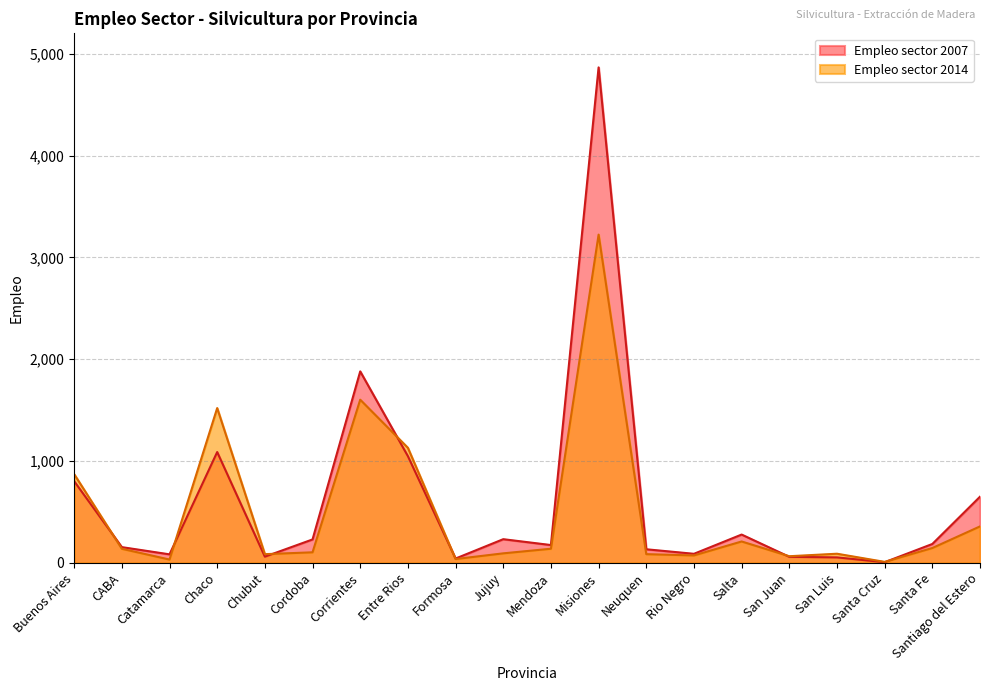

Reading left to right, extract all data points from this chart.

Empleo sector 2007: 802.2	154.8	84.0	1088.5	61.0	230.2	1880.5	1048.0	42.8	232.8	175.2	4865.5	133.8	89.2	278.2	59.5	54.0	6.8	185.8	650.0
Empleo sector 2014: 871.5	138.5	32.8	1520.2	85.8	104.0	1602.5	1130.2	37.8	93.8	139.0	3223.5	85.8	73.2	210.2	65.5	90.0	10.0	146.0	358.2